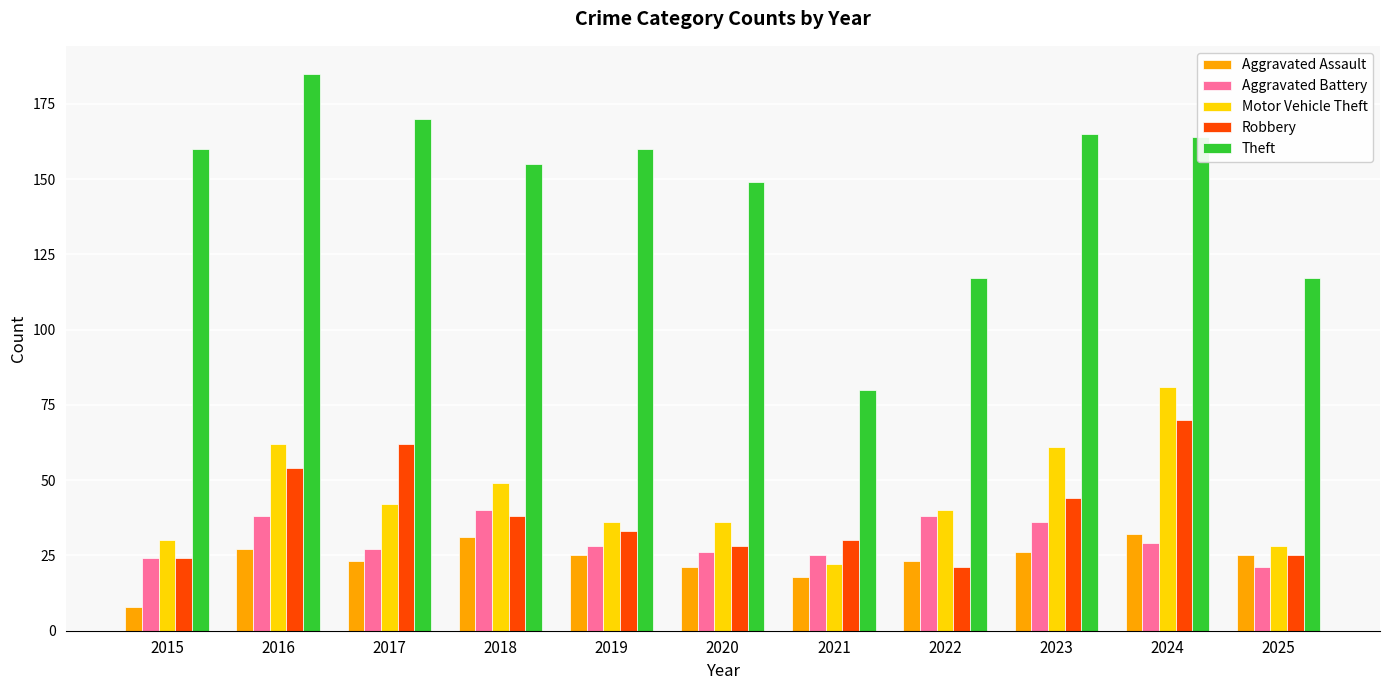

Does the chart contain stacked bars?

No